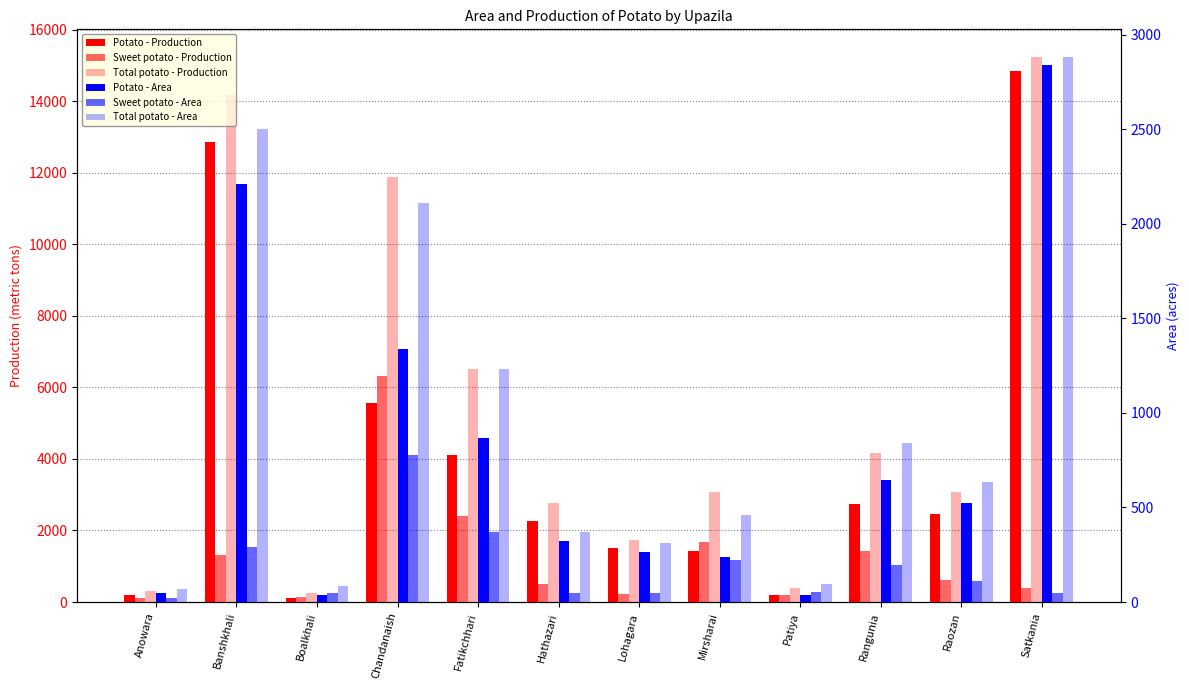

What is the difference between the highest and lowest values at Raozan?

2972